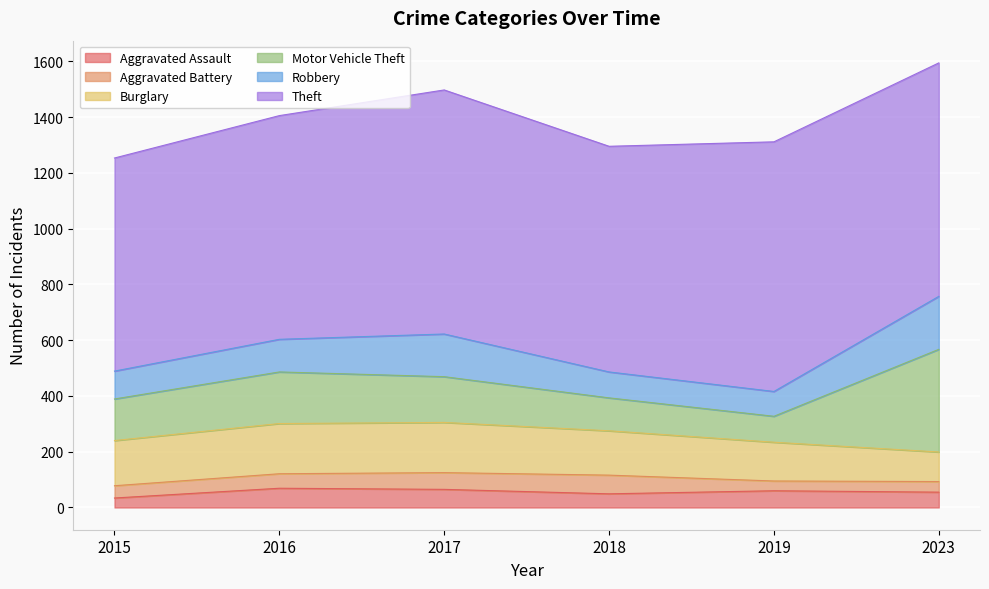

Which series has the widest spread of values?

Motor Vehicle Theft